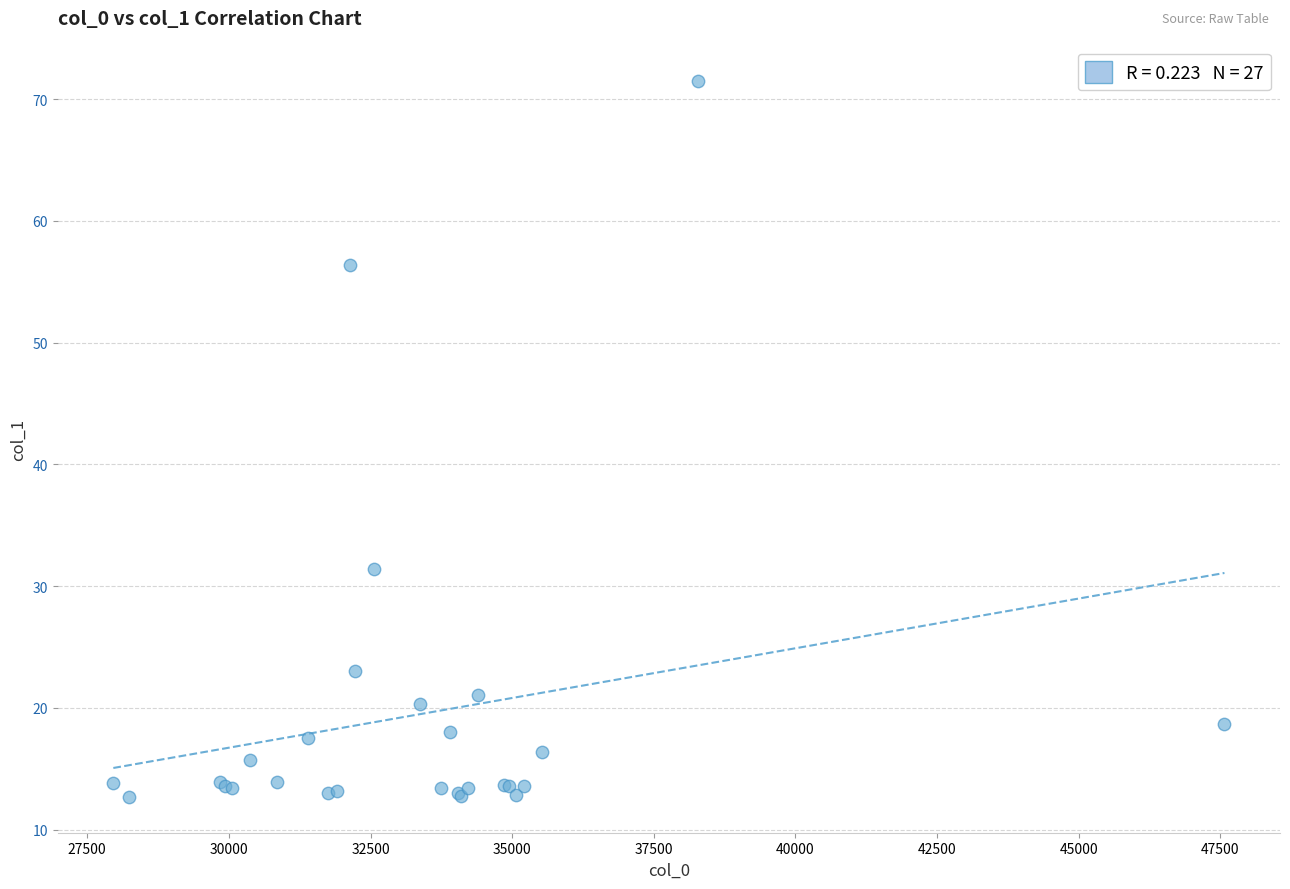

What Y value in the scatter plot is closest to 42?

31.4